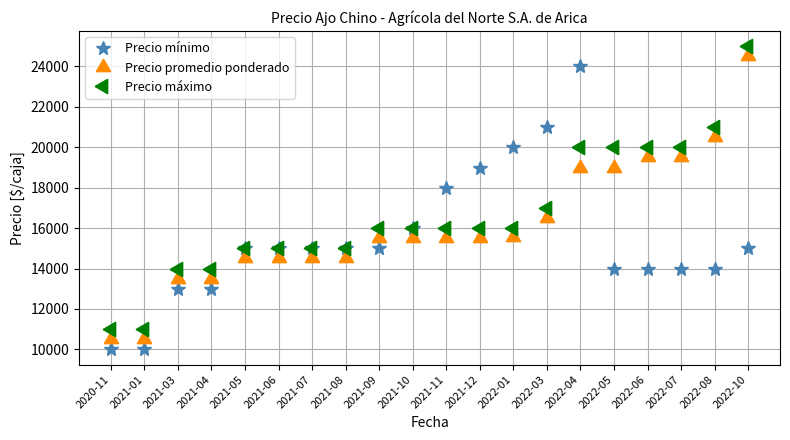

True or false: Precio mínimo and Precio máximo cross at least once.

True